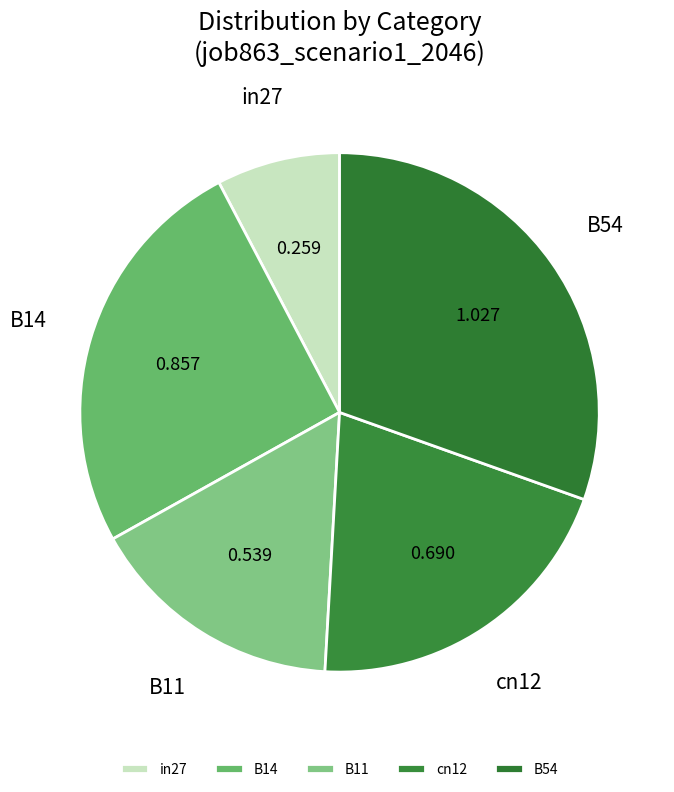

What percentage is the B14 slice, to the nearest percent?

25%